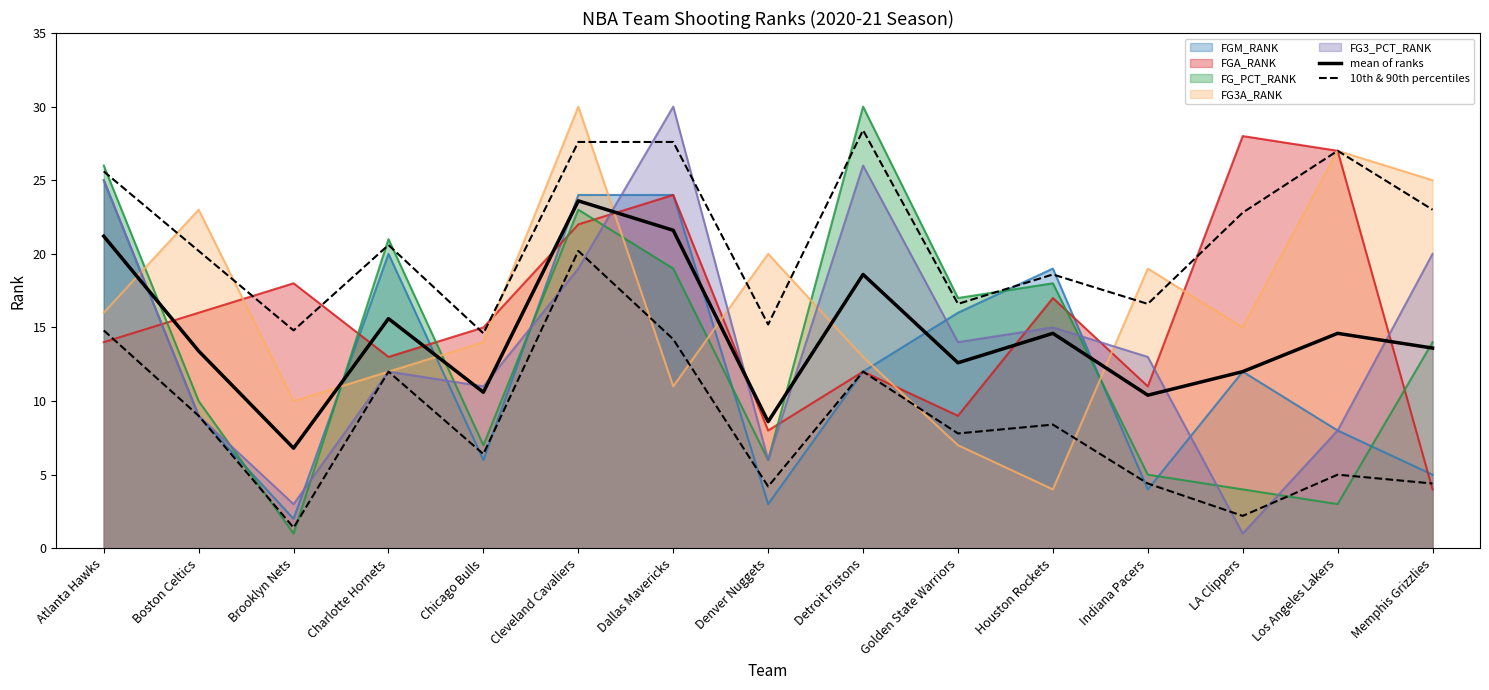

True or false: mean of ranks has a value of 18.7 at Golden State Warriors.

False